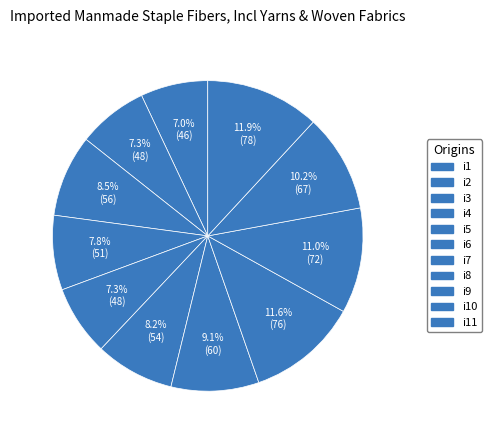

To the nearest percent, what is the average slice percentage?

9%